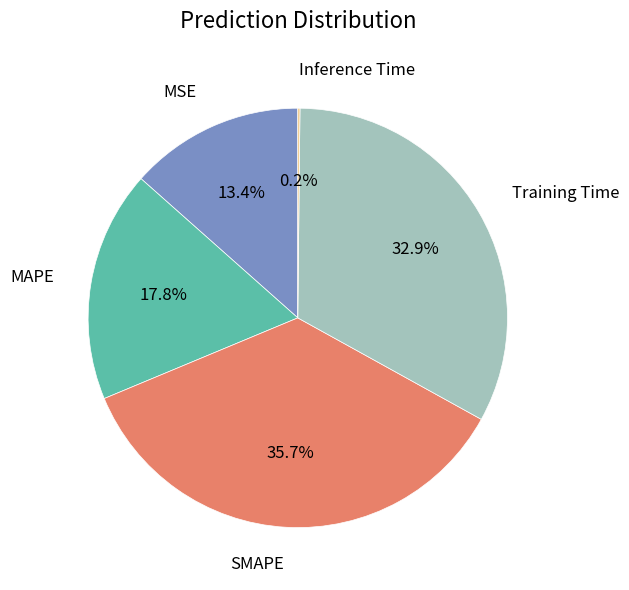

To the nearest percent, what portion does MAPE represent?

18%